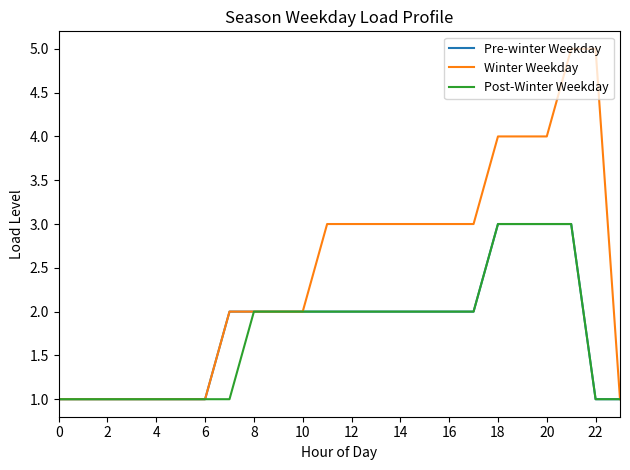

What are all the series names shown in the legend?

Pre-winter Weekday, Winter Weekday, Post-Winter Weekday